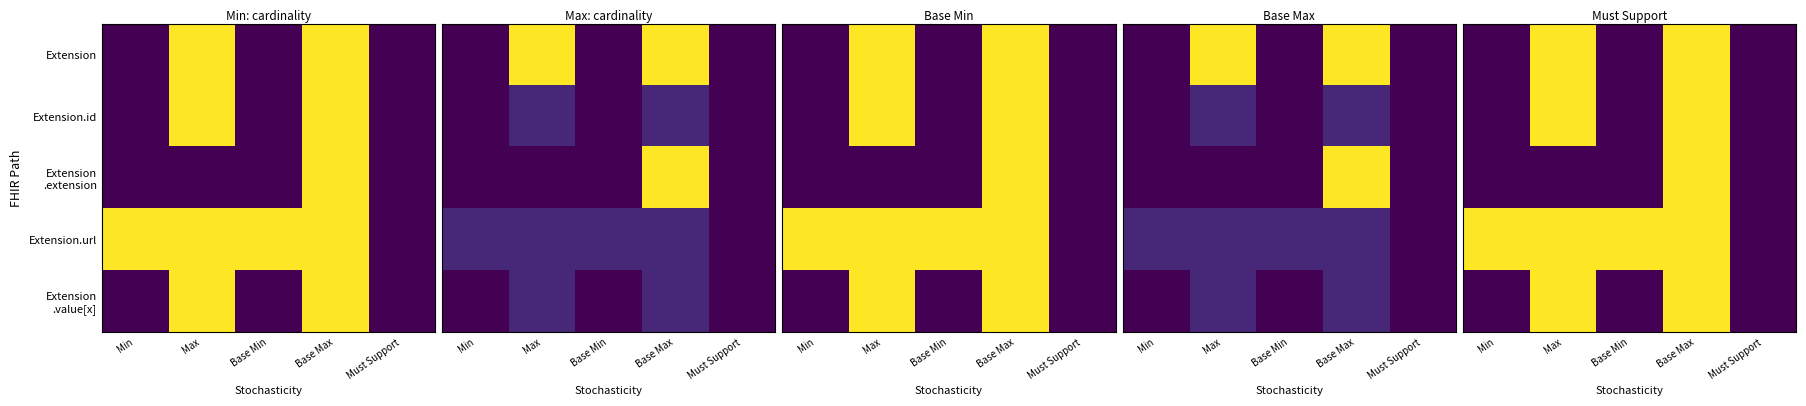

The value of Extension.id at Min is 1. True or false?

False